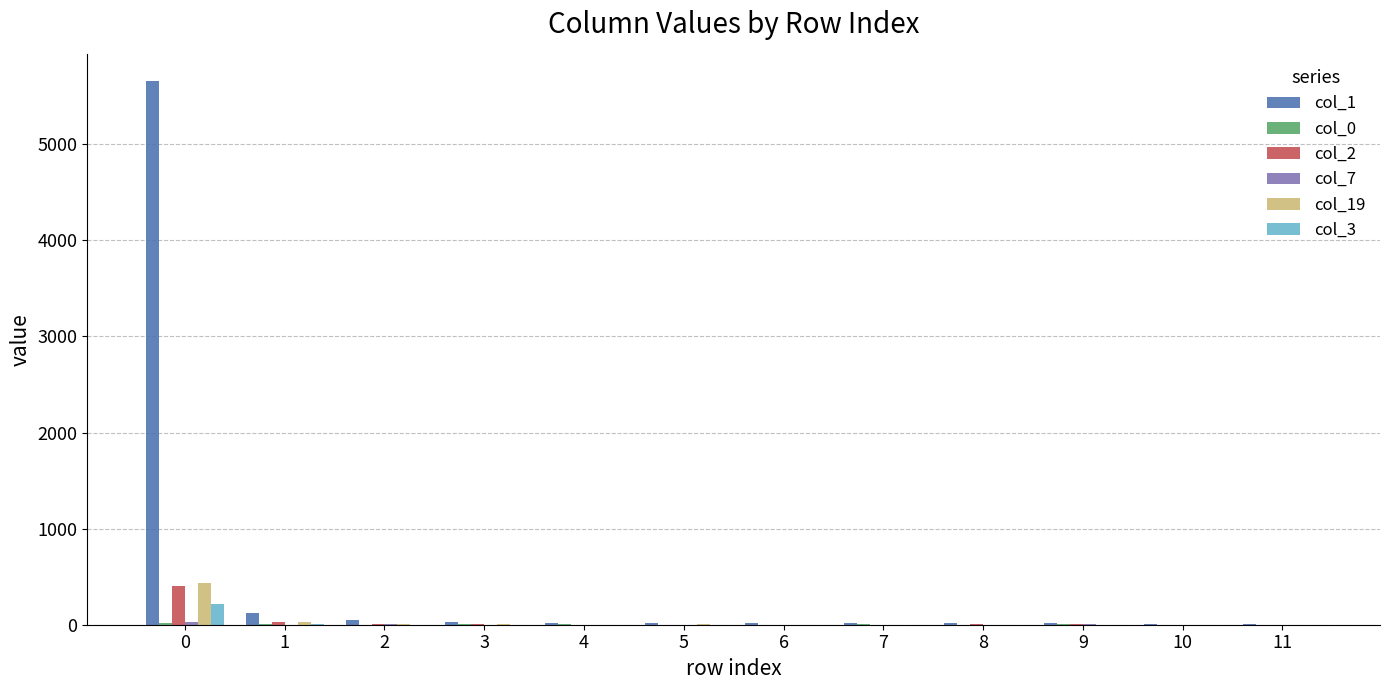

What is the greatest value displayed?

5659